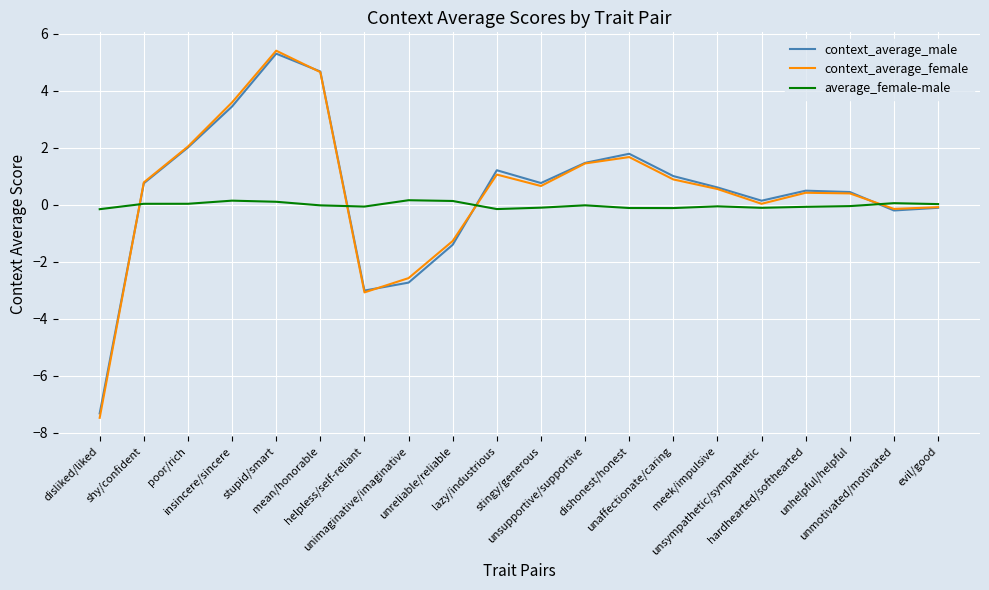

At which label is context_average_female closest to -1?

unreliable/reliable